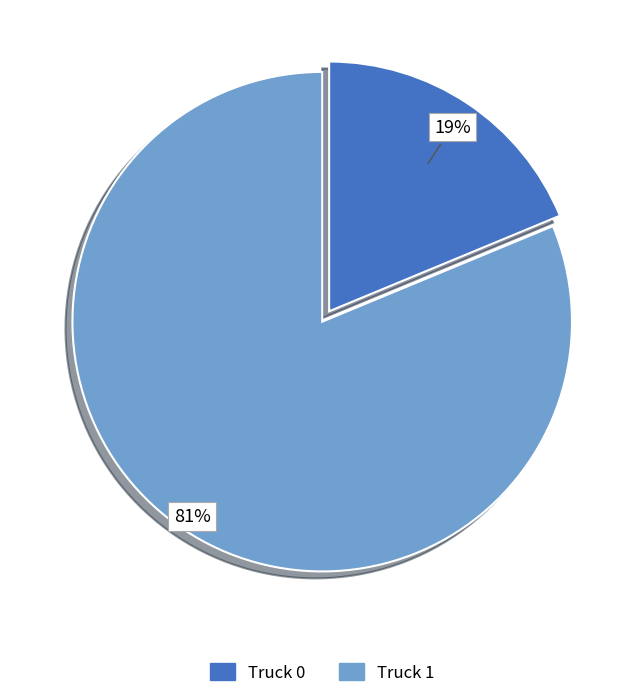

To the nearest percent, what is the average slice percentage?

50%